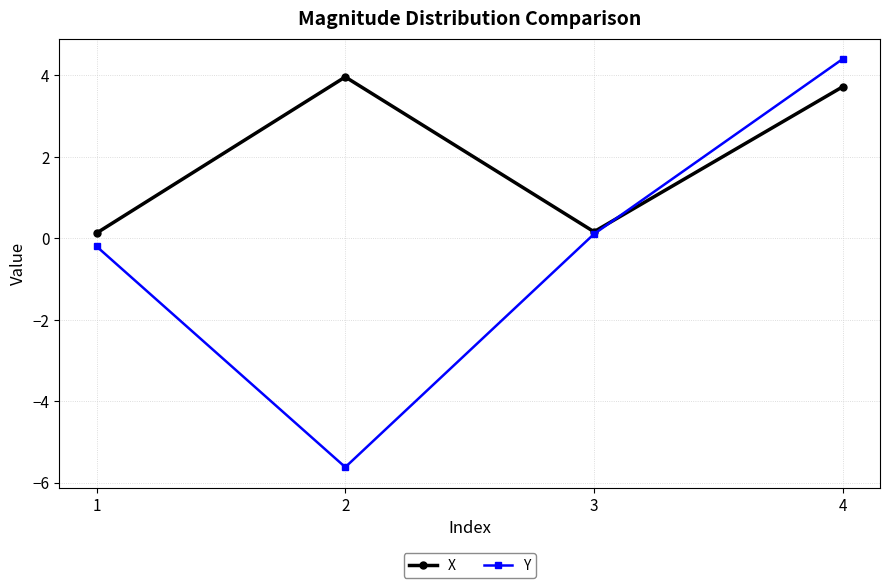

The Y series shows -5.6 at 2. True or false?

True